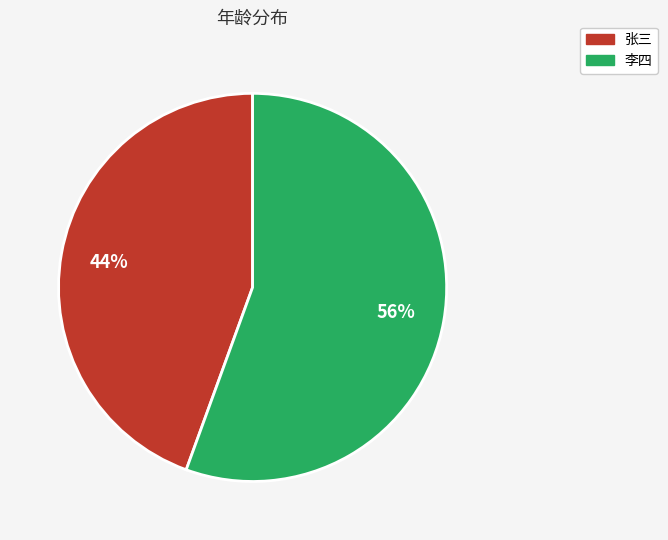

Combined, do 张三 and 李四 account for over 50%?

Yes